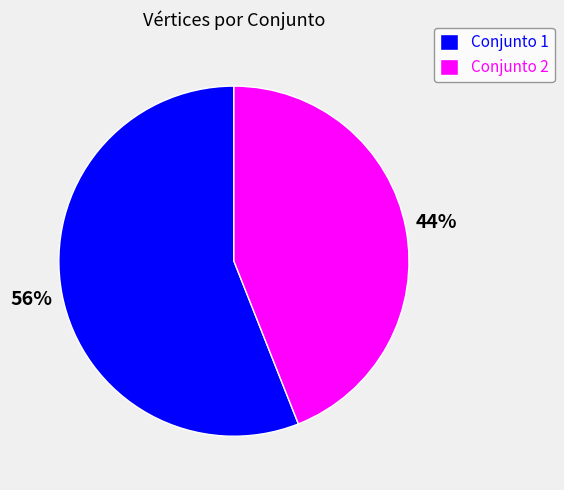

How many segments does this pie chart have?

2